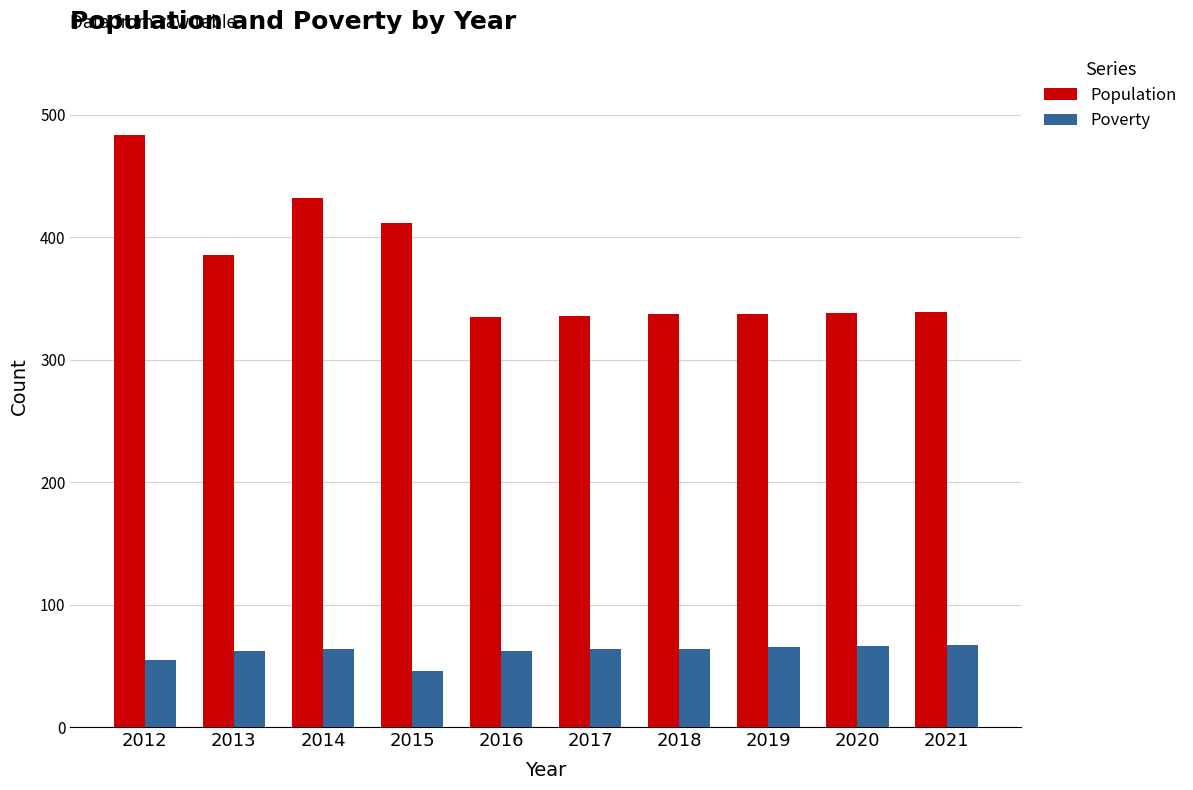

Which series has the widest spread of values?

Population